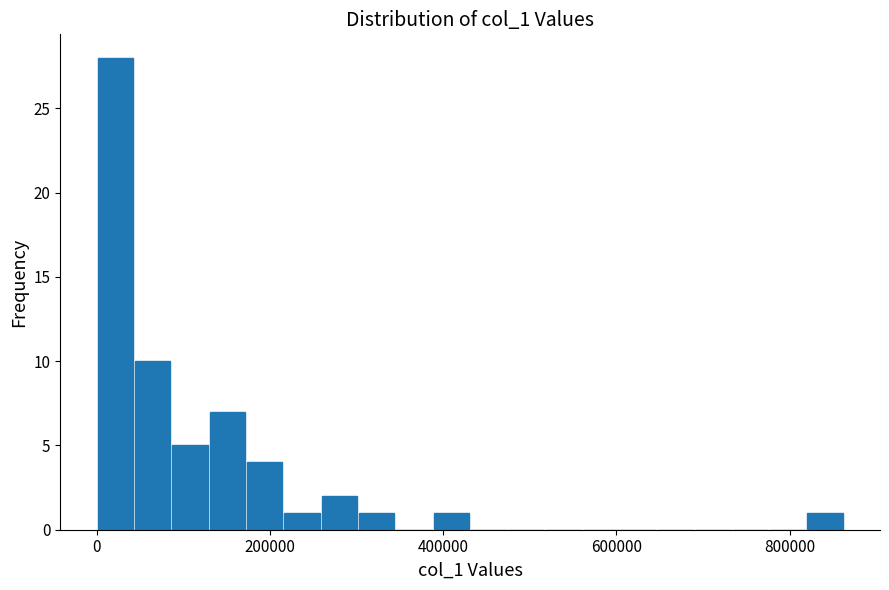

Read against the x-axis, roughly where is the centre of the tallest bar?

20000